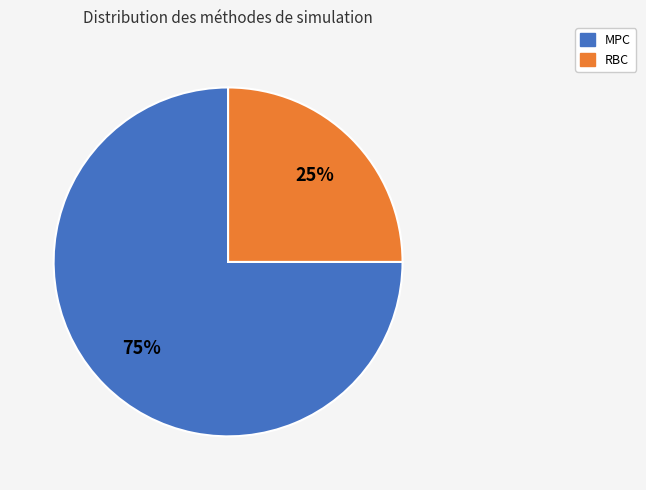

Count the number of slices in the pie.

2